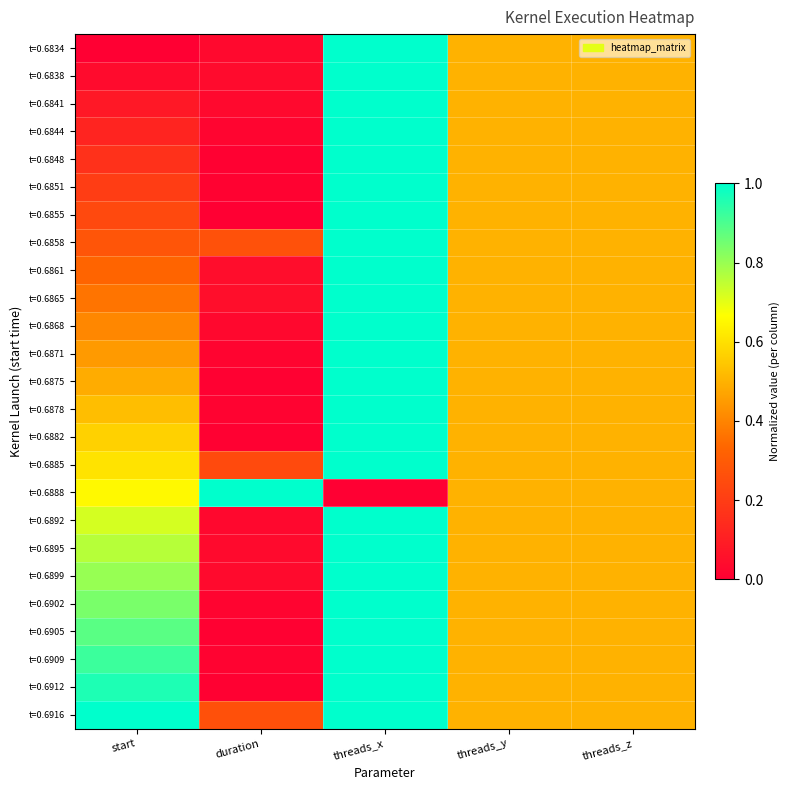

At how many categories does at least one series exceed 0?

5